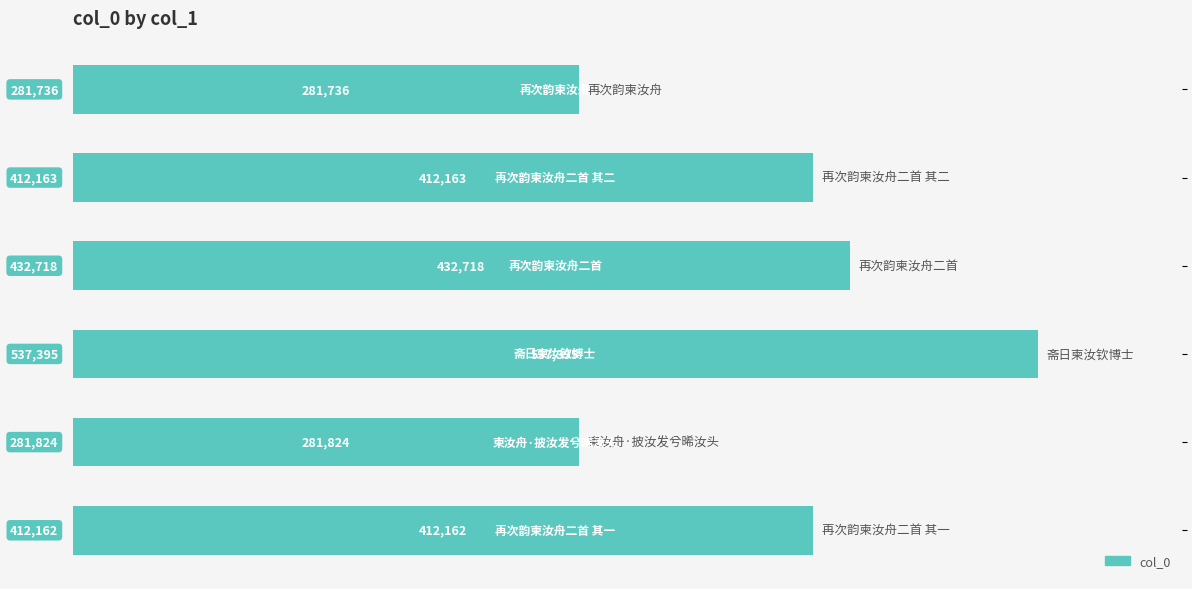

Does the chart contain any negative values?

No